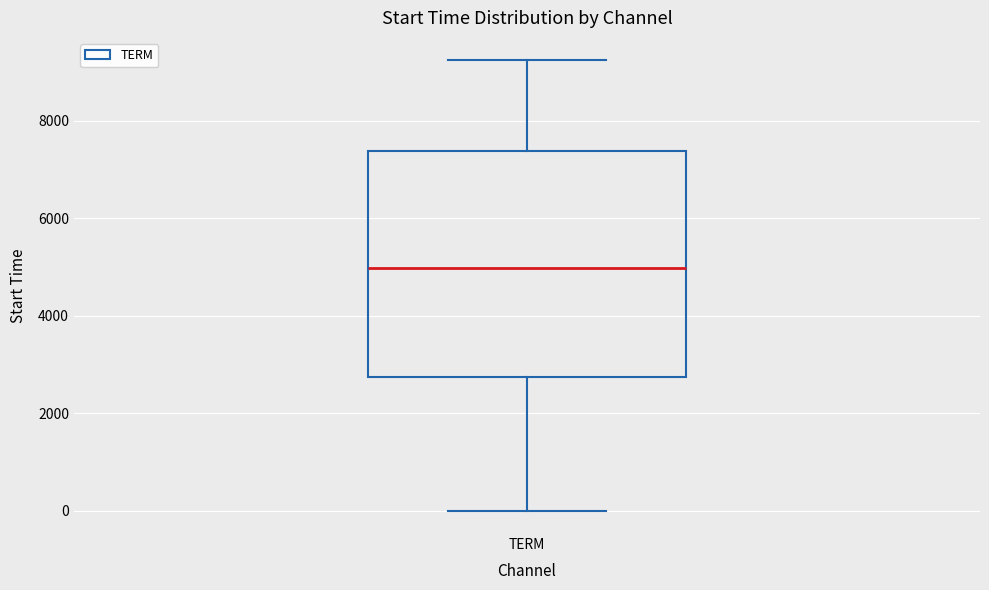

Read this box plot against the y-axis: the position of the median line, the range covered by the box, and the ends of both whiskers. The values are not printed on the chart, so give them approximately, as read against the axis.

median 5000, box 2800 to 7400, whiskers 0 to 9200